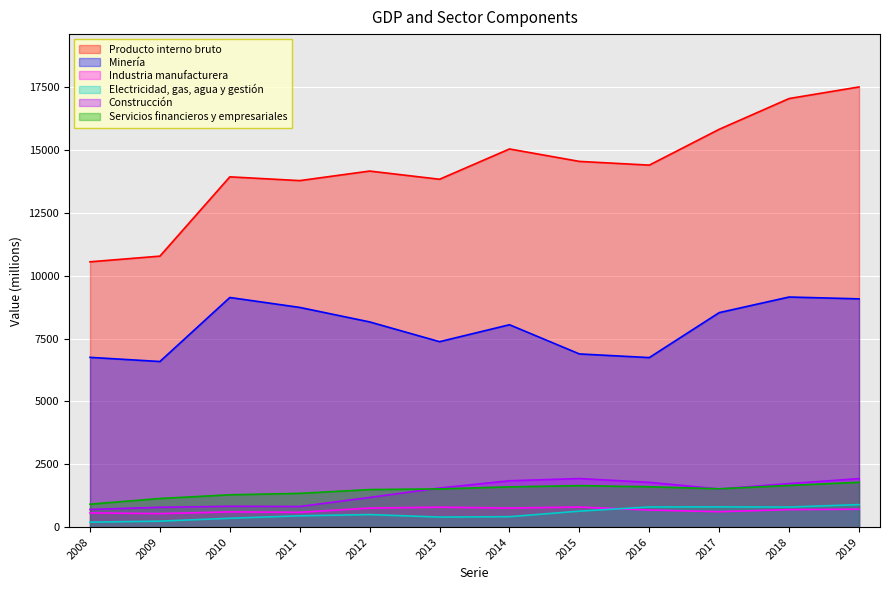

What is the difference between the maximum and second lowest values in the Producto interno bruto series?

6732